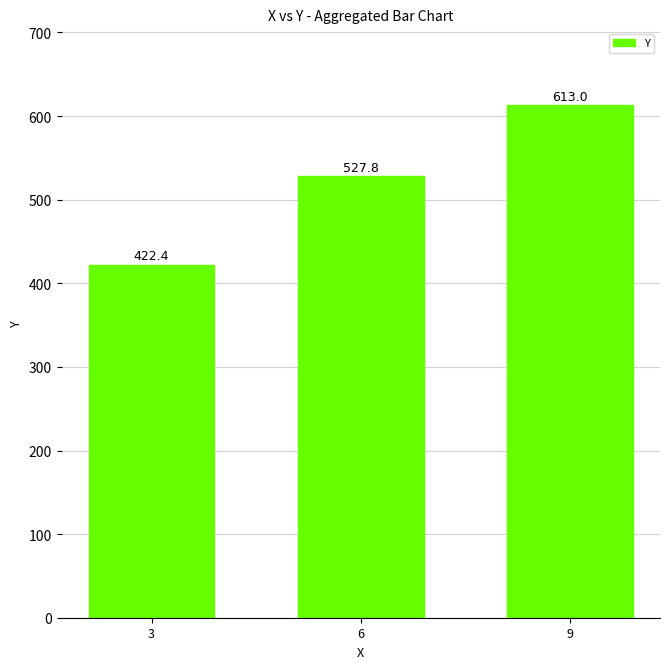

What is the value of the 3rd bar from the left?

613.0